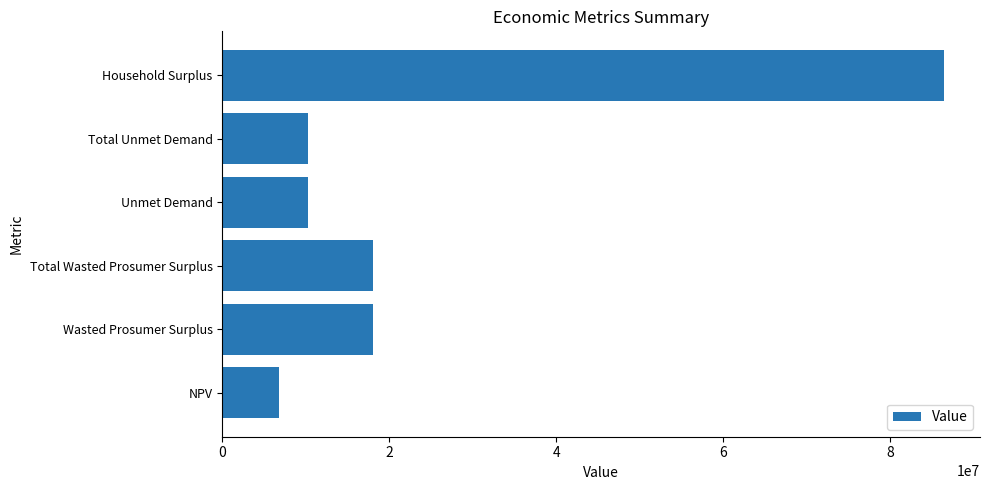

What is the sum of all values?

149976427.9